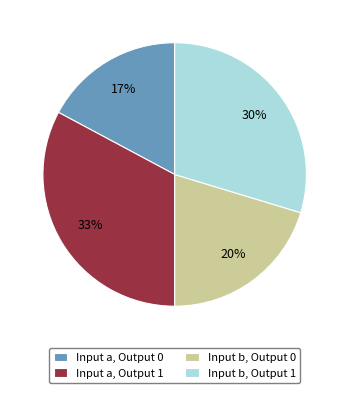

To the nearest percent, what is the difference between the largest and smallest slice percentages?

16%